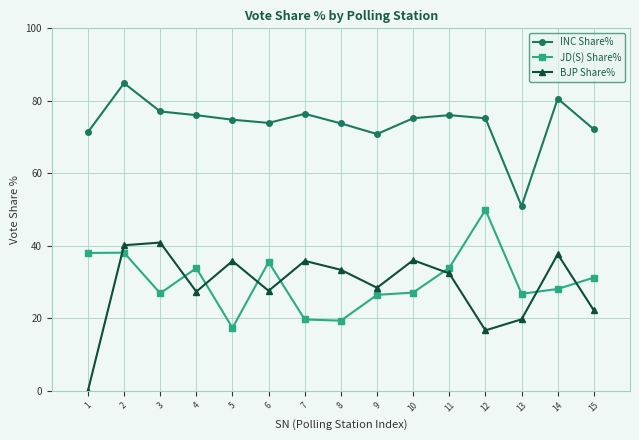

At how many categories does at least one series exceed 54?

14